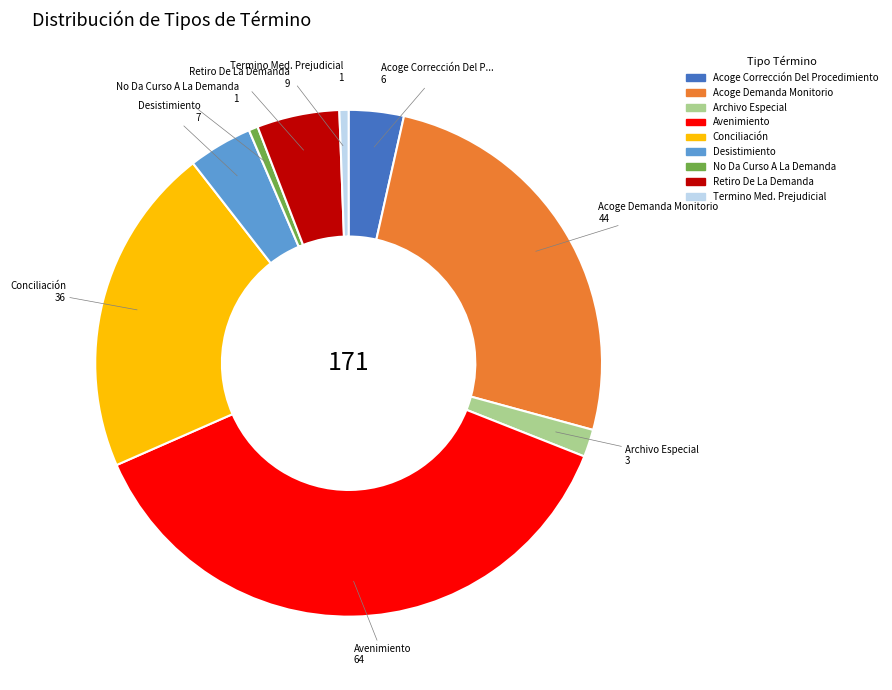

Is there any slice that represents more than half of the pie?

No